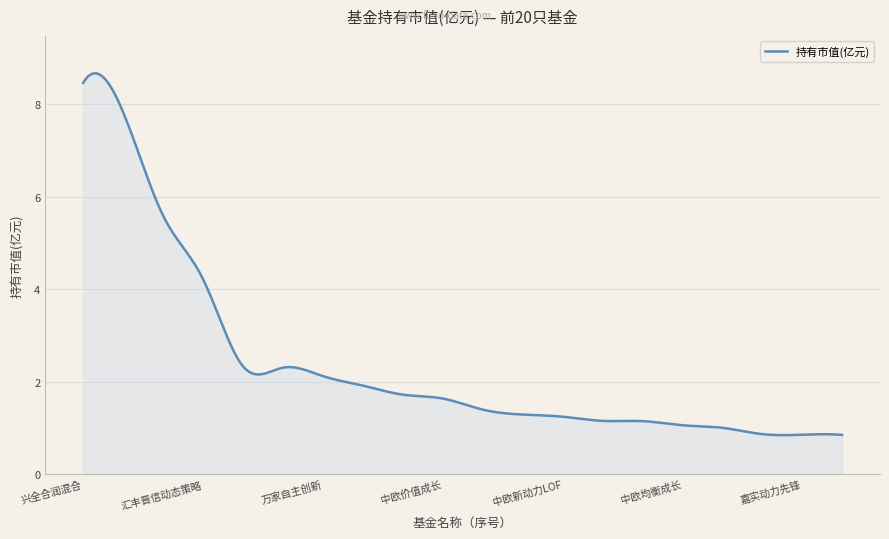

What is the maximum value shown in the chart?

8.7